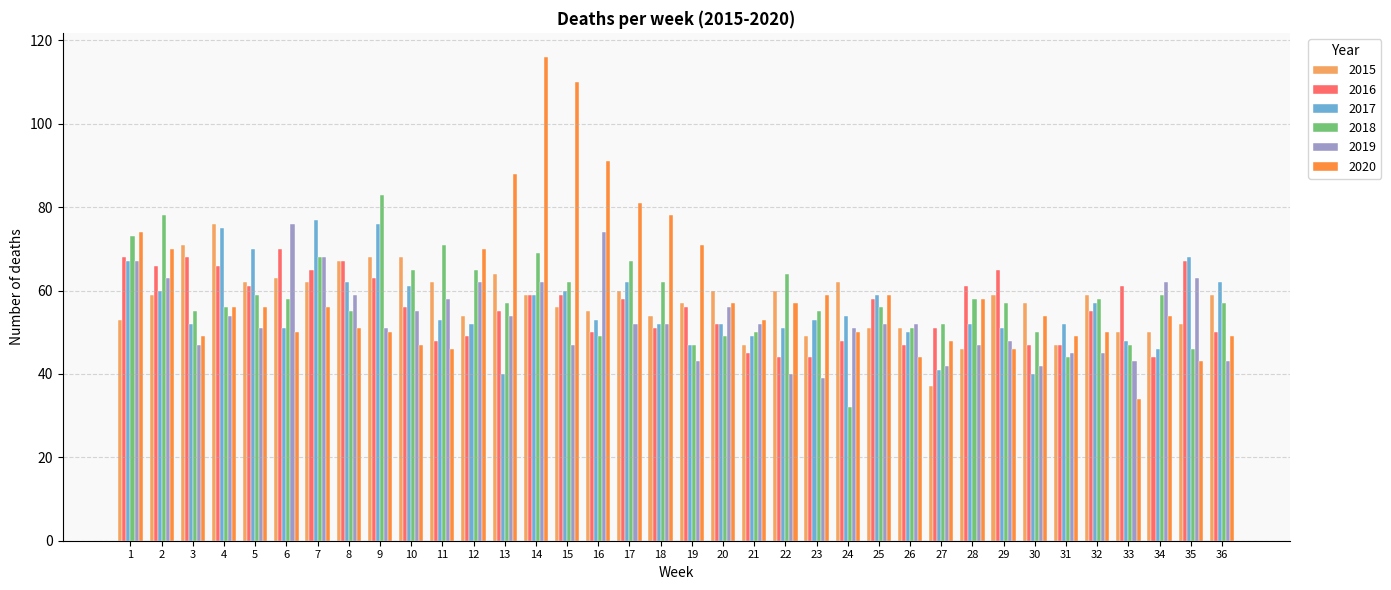

What are all the series names shown in the legend?

2015, 2016, 2017, 2018, 2019, 2020